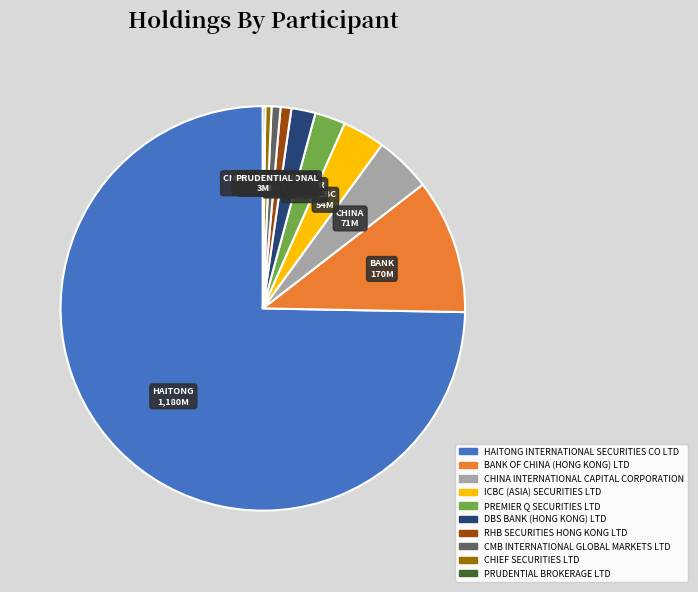

Which category accounts for the majority?

HAITONG INTERNATIONAL SECURITIES CO LTD